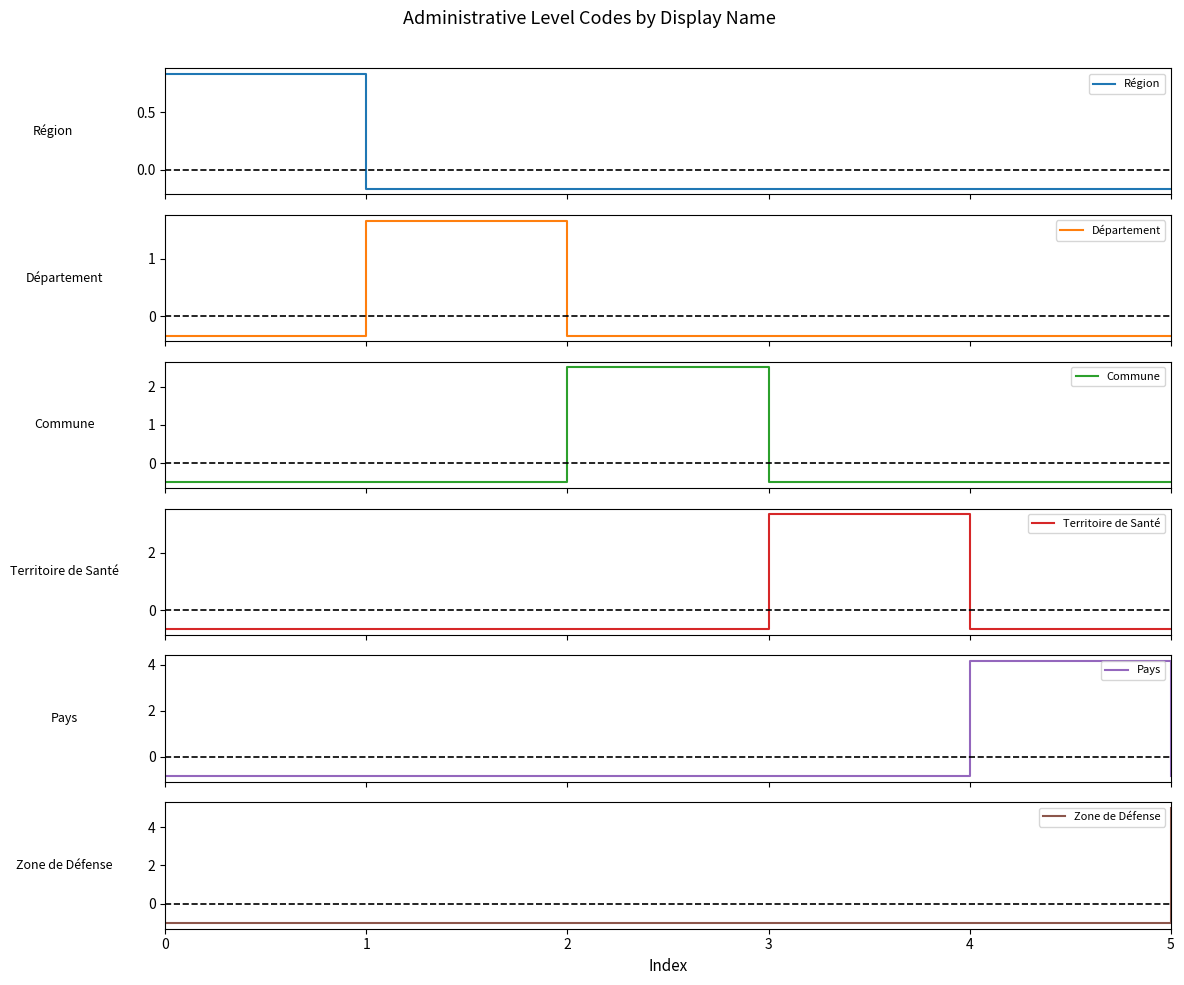

Does the chart have visible grid lines?

No